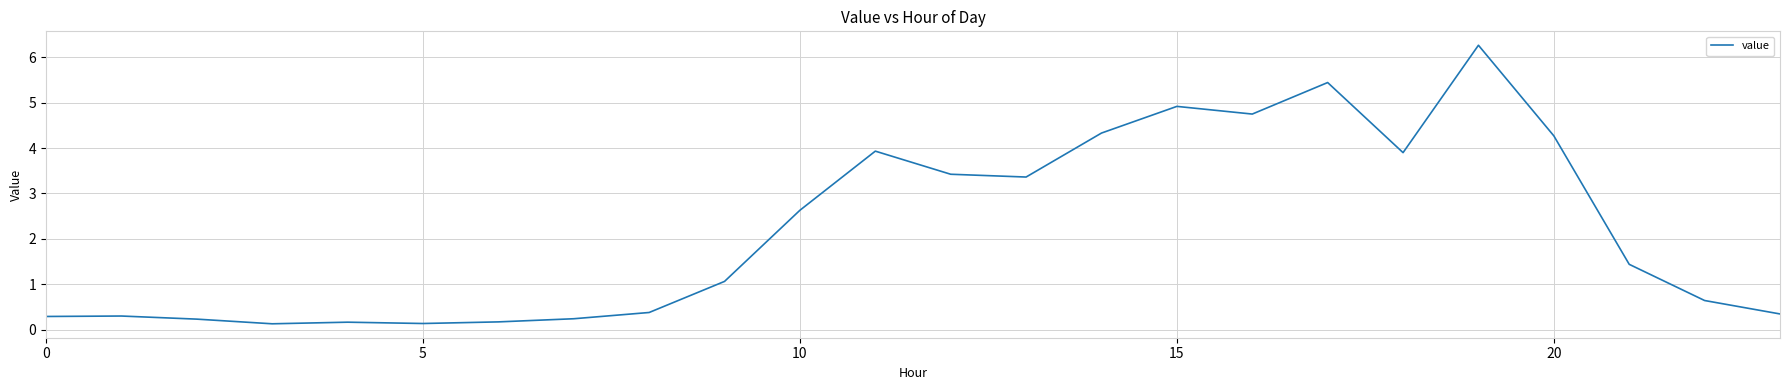

What is the greatest value displayed?

6.3